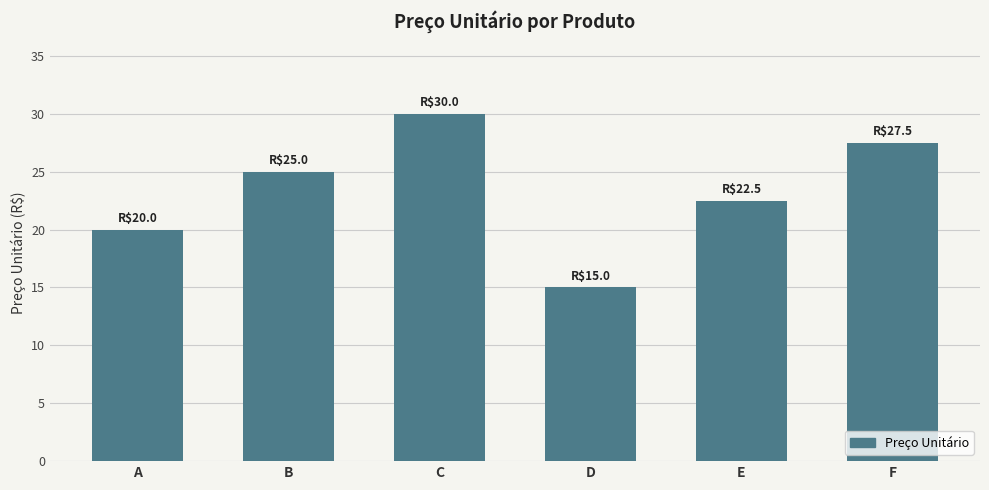

What is the average value?

23.3